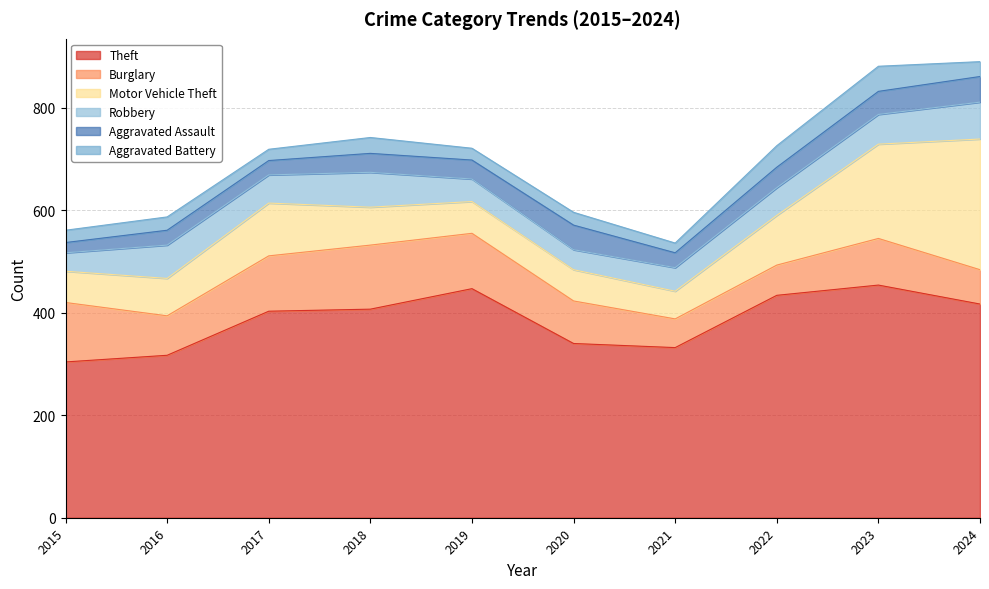

What is the difference between the highest and lowest values at 2016?

291